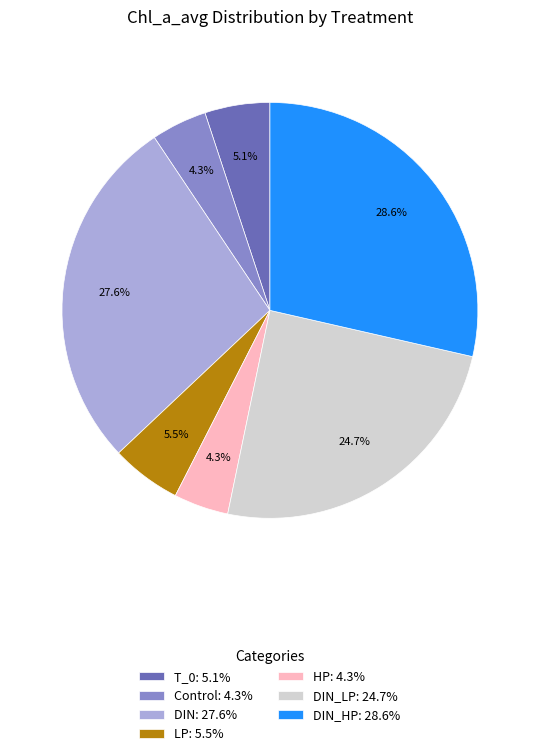

Which has a higher value, LP: 5.5% or DIN: 27.6%?

DIN: 27.6%